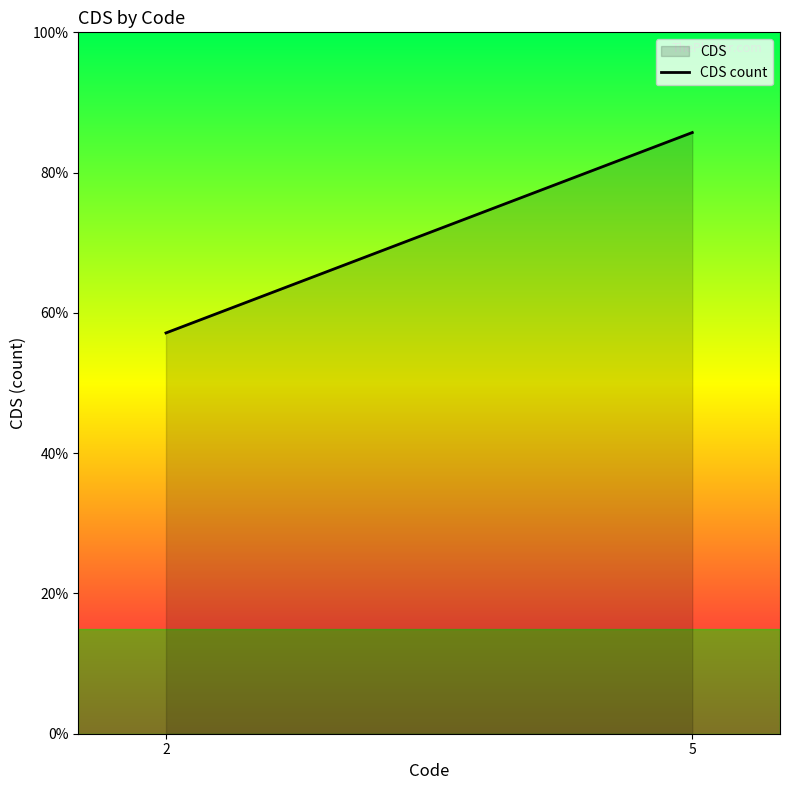

What is the ratio of the value at 2 to the value at 5?

0.7